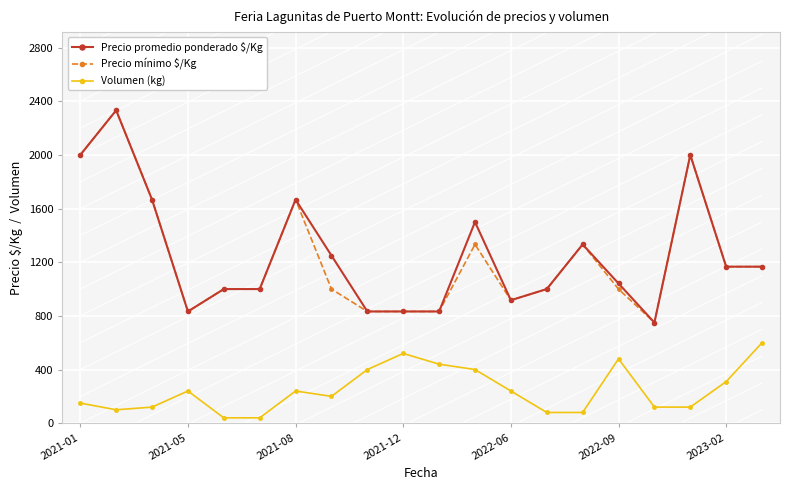

What is the highest value of the Precio mínimo $/Kg series?

2333